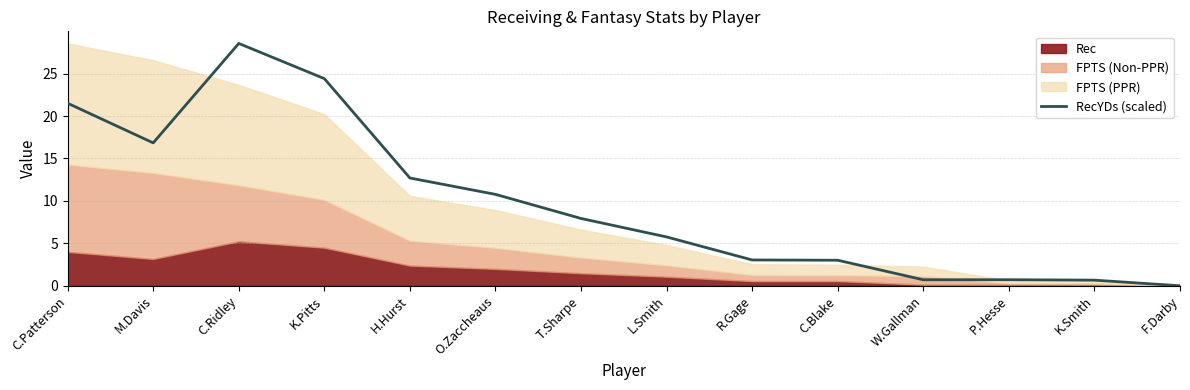

True or false: the data shows 10.6 at C.Patterson.

False